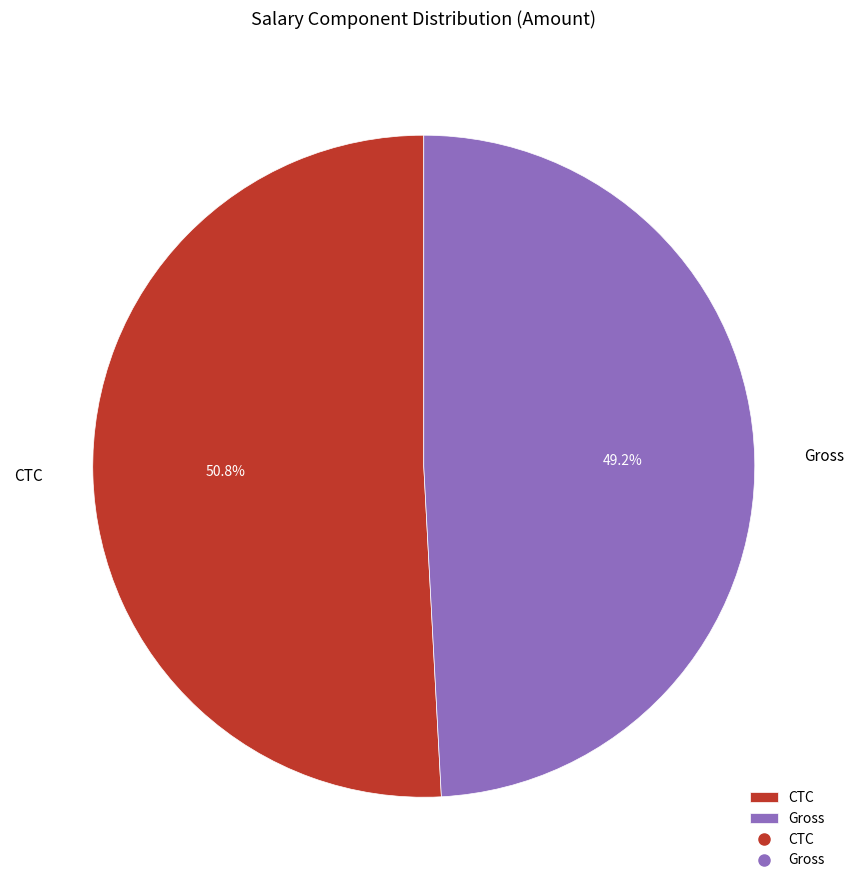

Combined, do Gross and CTC account for over 50%?

Yes